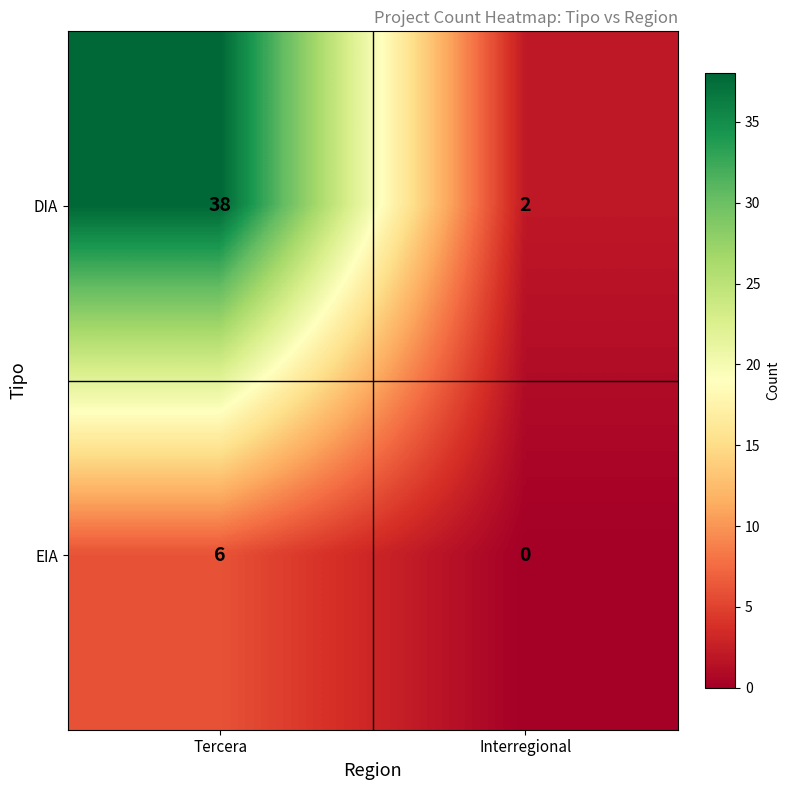

Is it true that DIA equals 24 at Tercera?

False